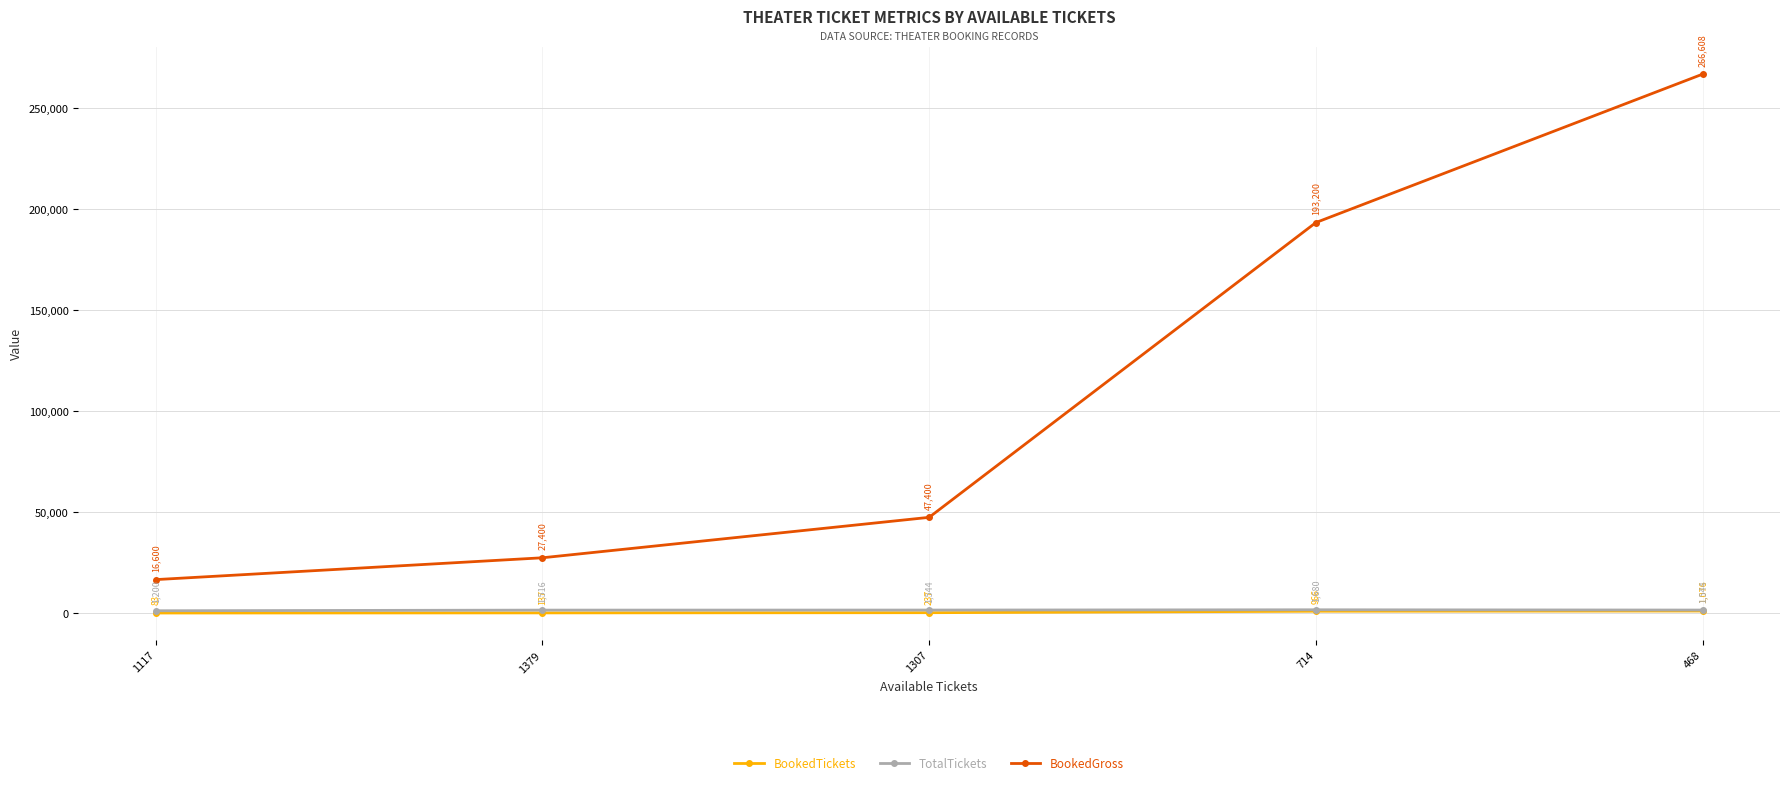

Reading left to right, extract all data points from this chart.

BookedTickets: 1117=83	1379=137	1307=237	714=966	468=1076
TotalTickets: 1117=1200	1379=1516	1307=1544	714=1680	468=1544
BookedGross: 1117=16600	1379=27400	1307=47400	714=193200	468=266608